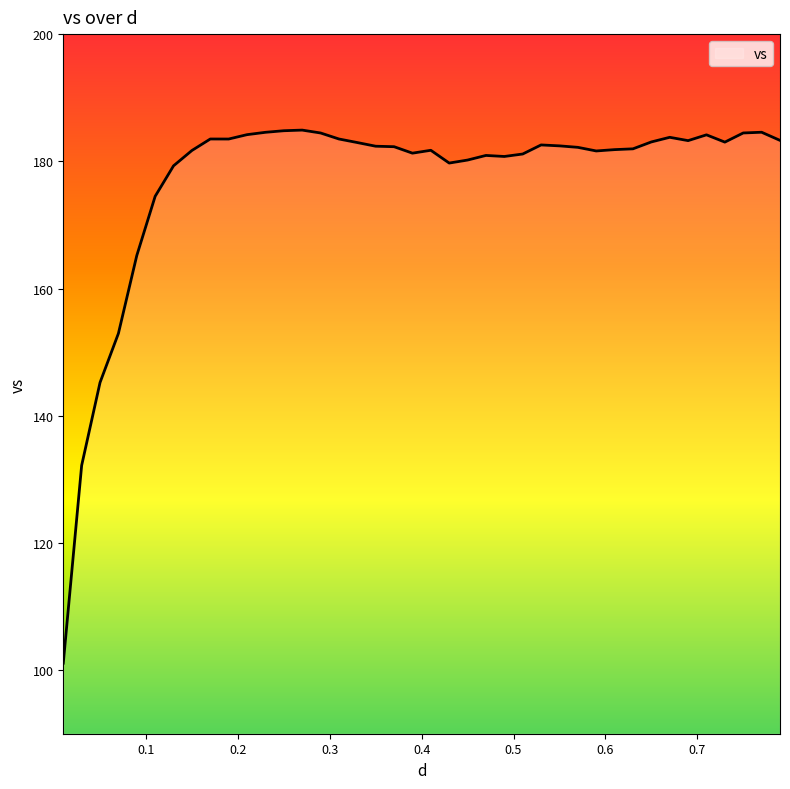

What is the difference between the maximum and minimum values?

83.8